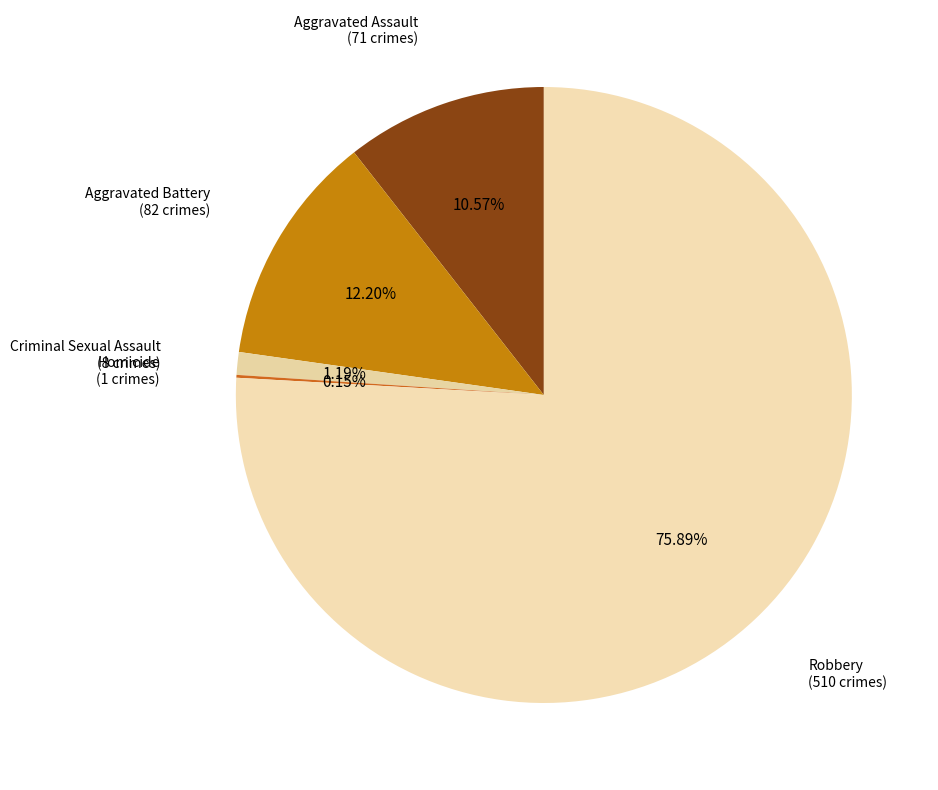

What is the smallest slice in the pie chart?

Homicide